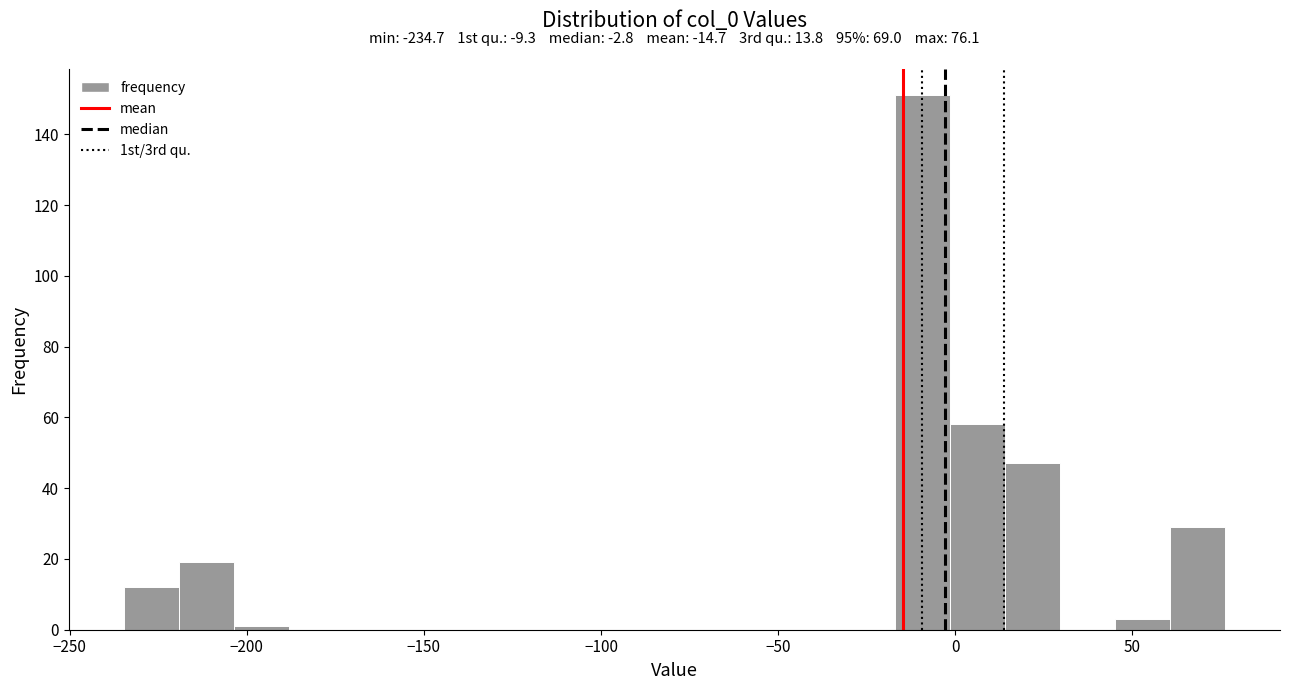

Read against the x-axis, roughly where is the centre of the tallest bar?

-10